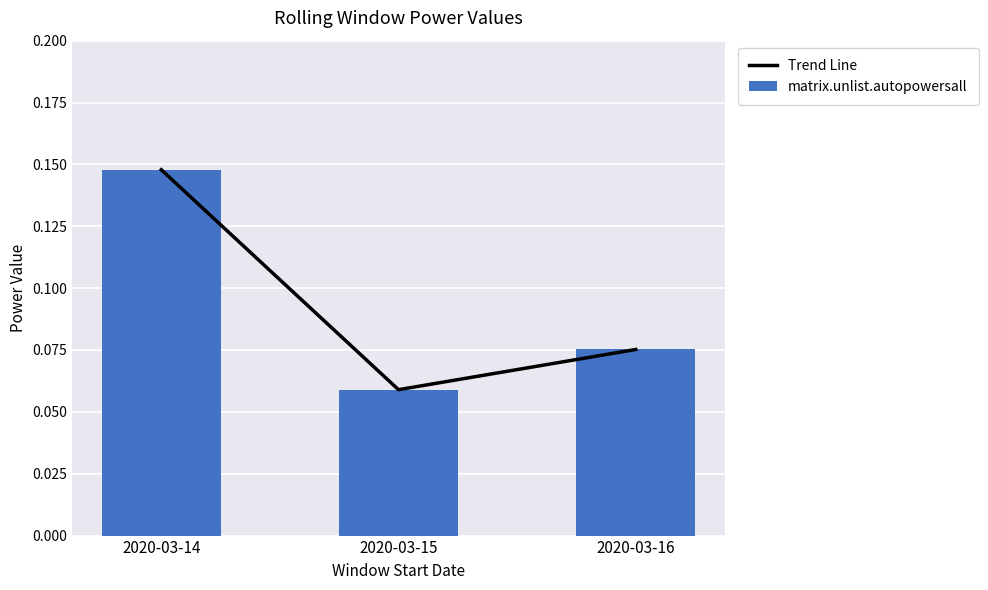

Are the bars horizontal?

No